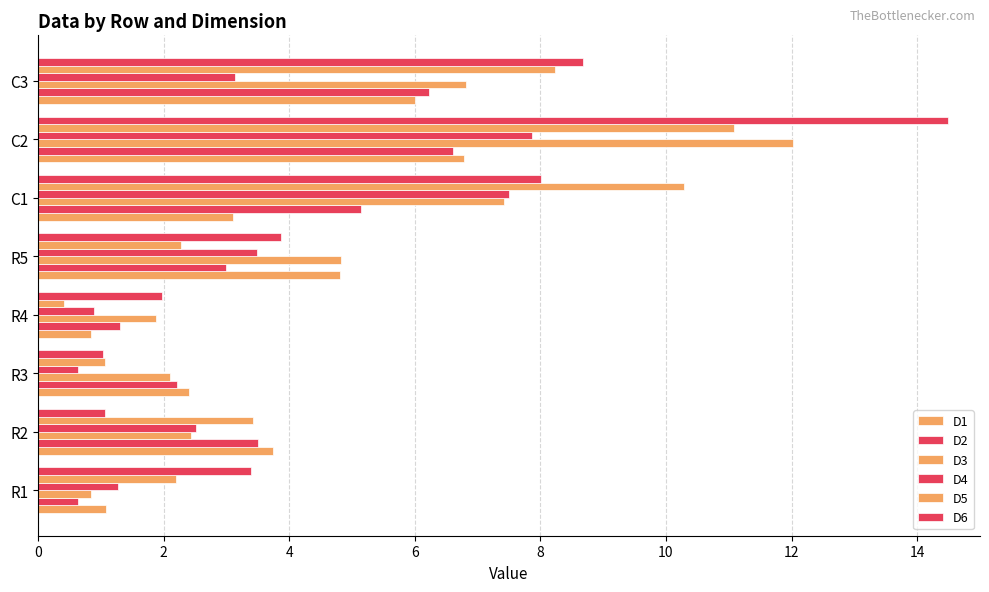

What is the sum of all D6 values?

42.5